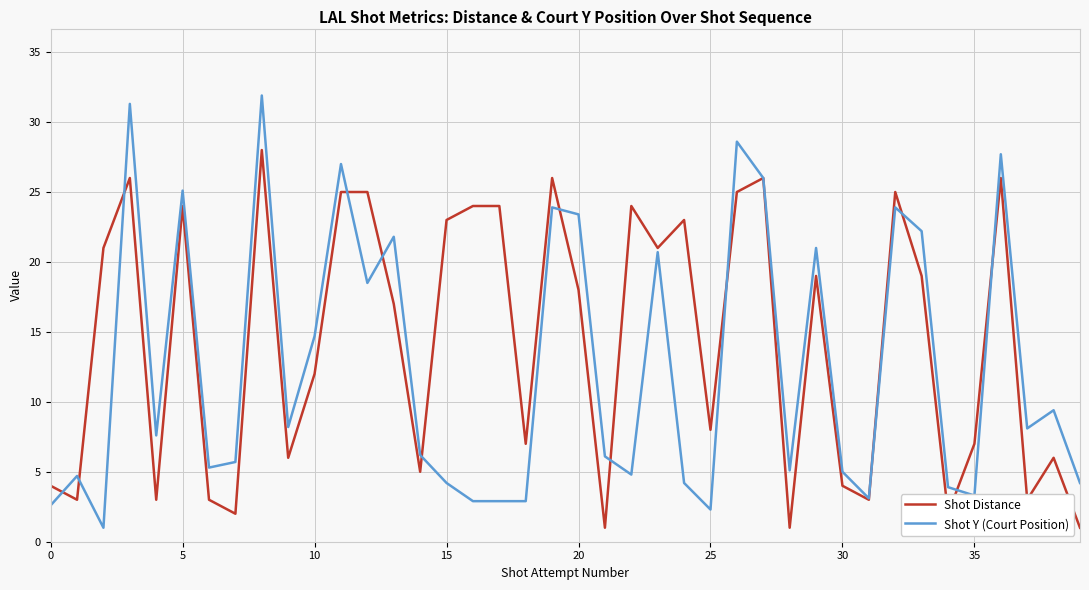

Which series has the widest spread of values?

Shot Y (Court Position)